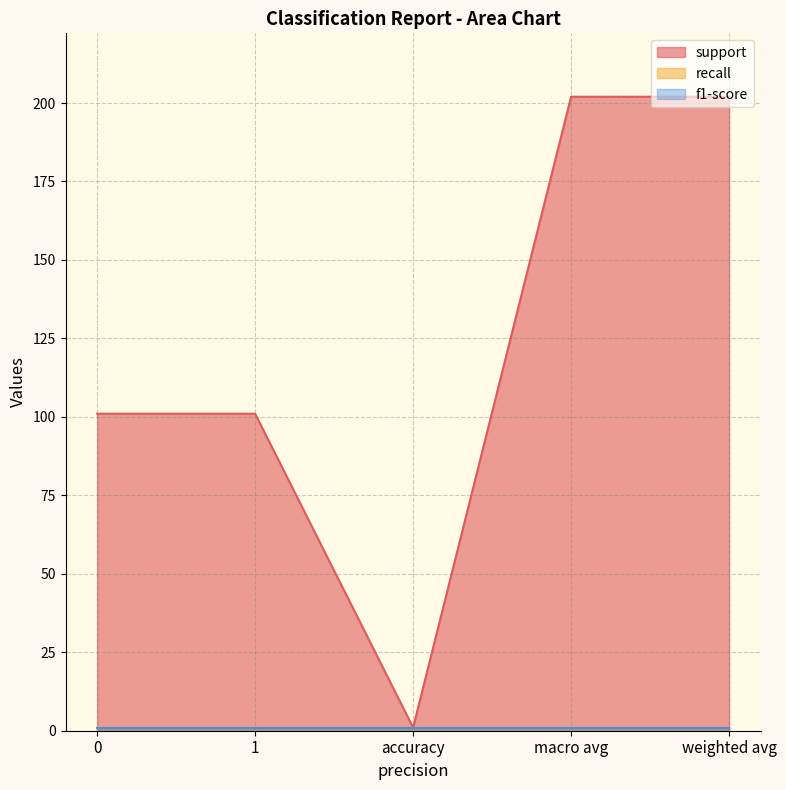

True or false: support has more than 1 interior local peaks.

False